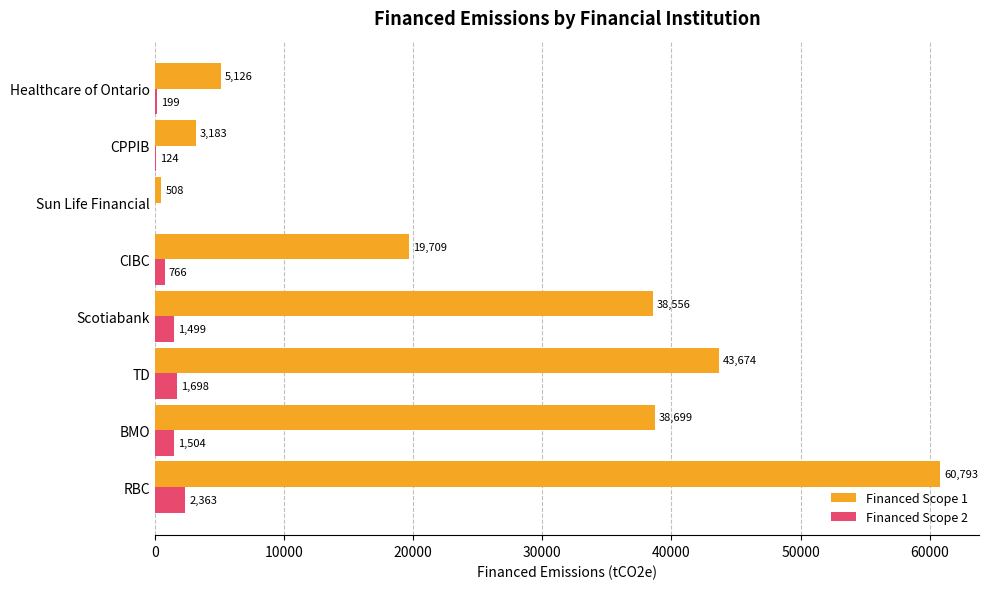

True or false: Financed Scope 1 has a value of 38698.5 at BMO.

True